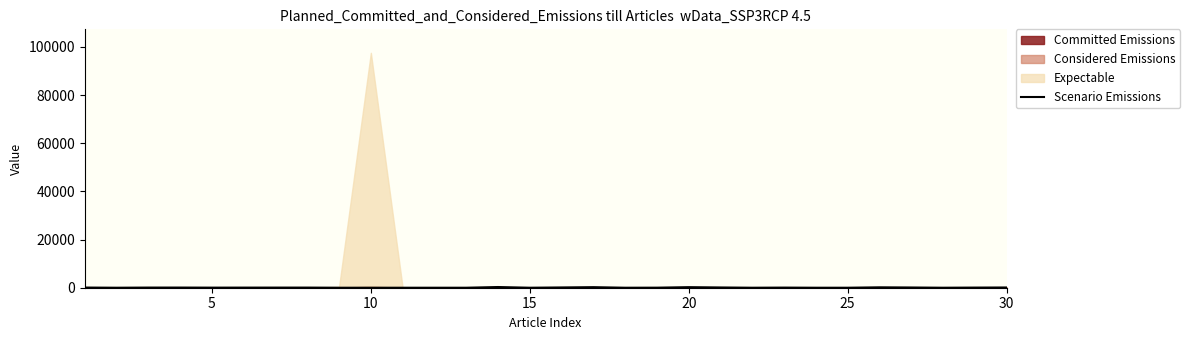

What is the sum of all values?

1874.5